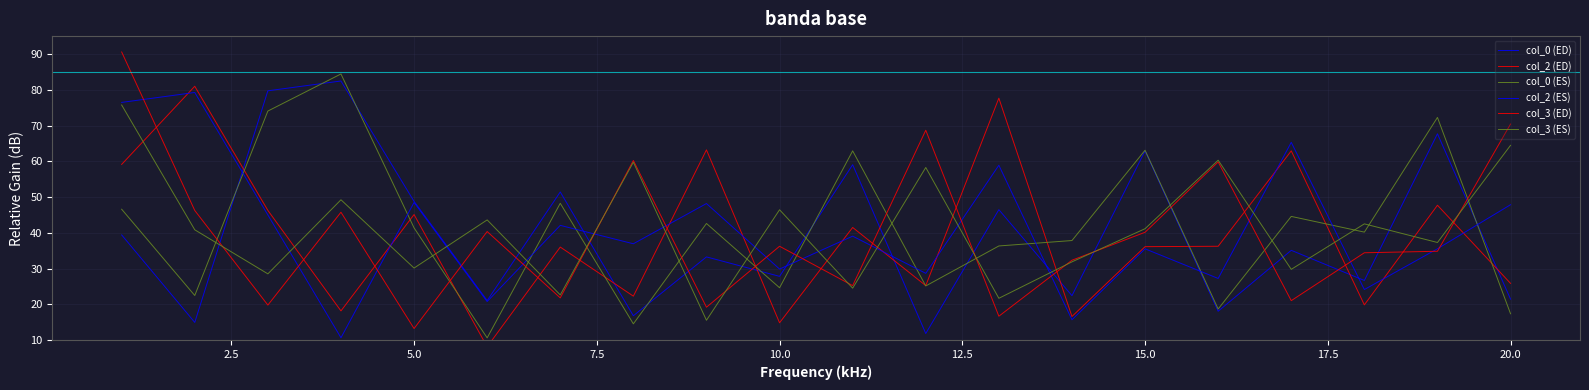

The col_0 (ES) series shows 46.6 at 0.0. True or false?

True